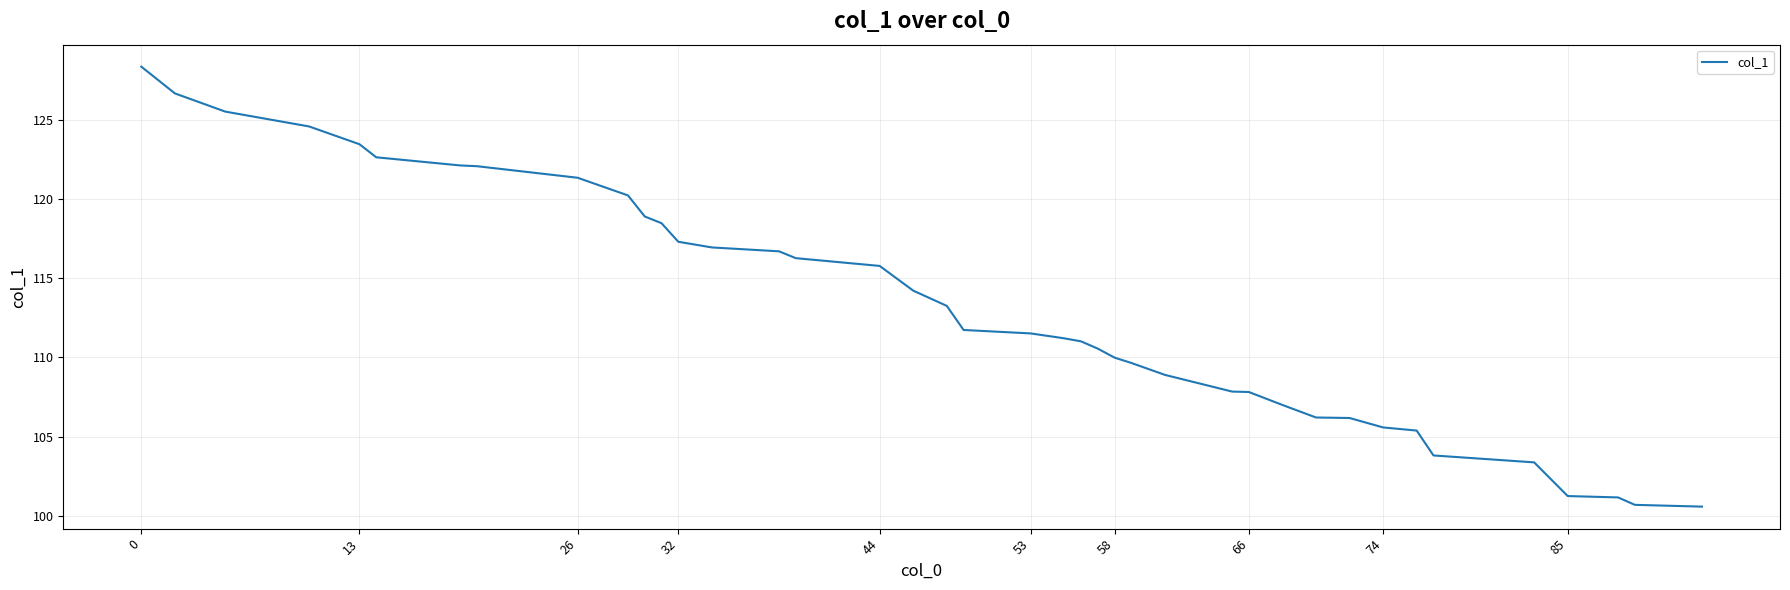

What is the minimum value shown in the chart?

100.6